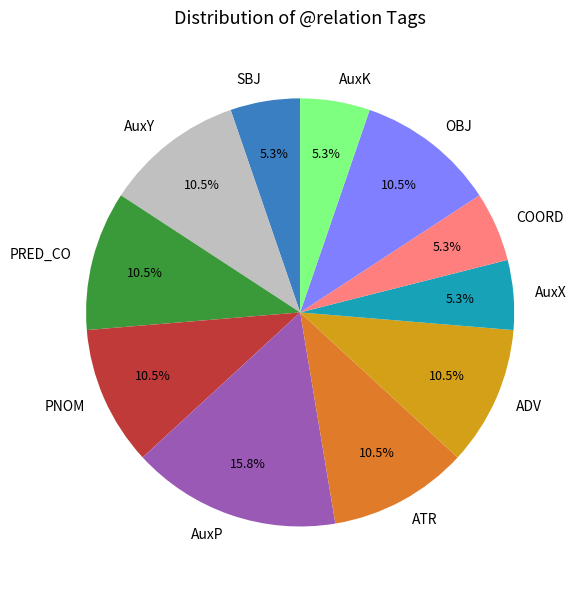

Is the sum of AuxP and SBJ greater than half?

No